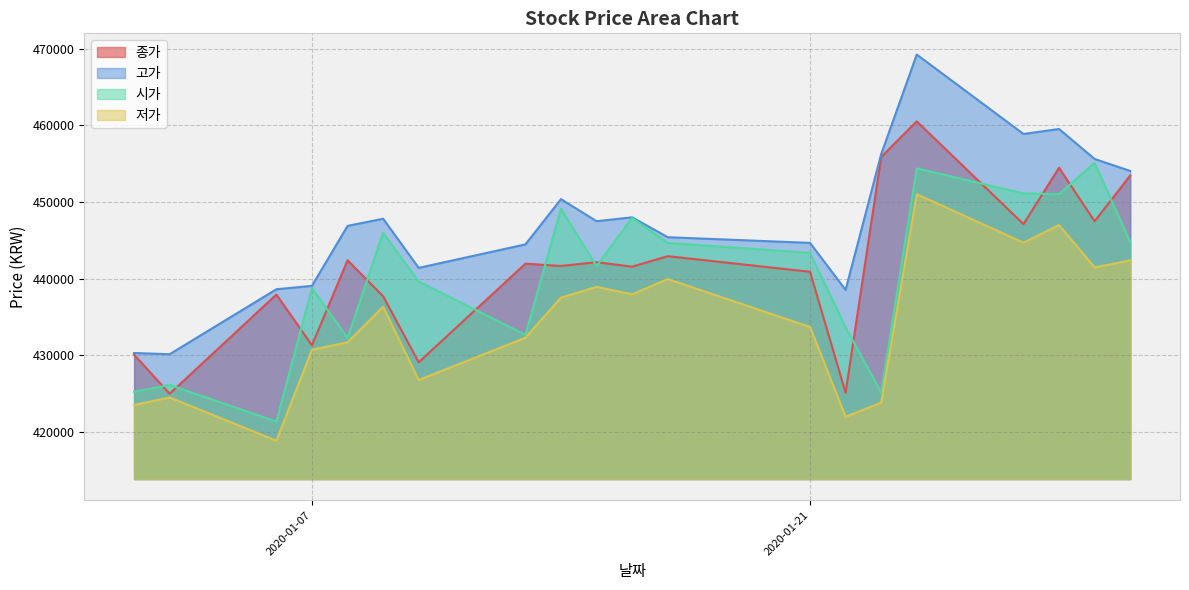

What are all the series names shown in the legend?

종가, 고가, 시가, 저가